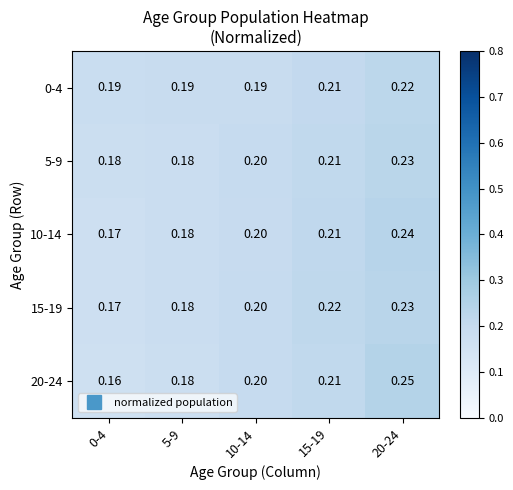

At how many categories does at least one series exceed 0?

5